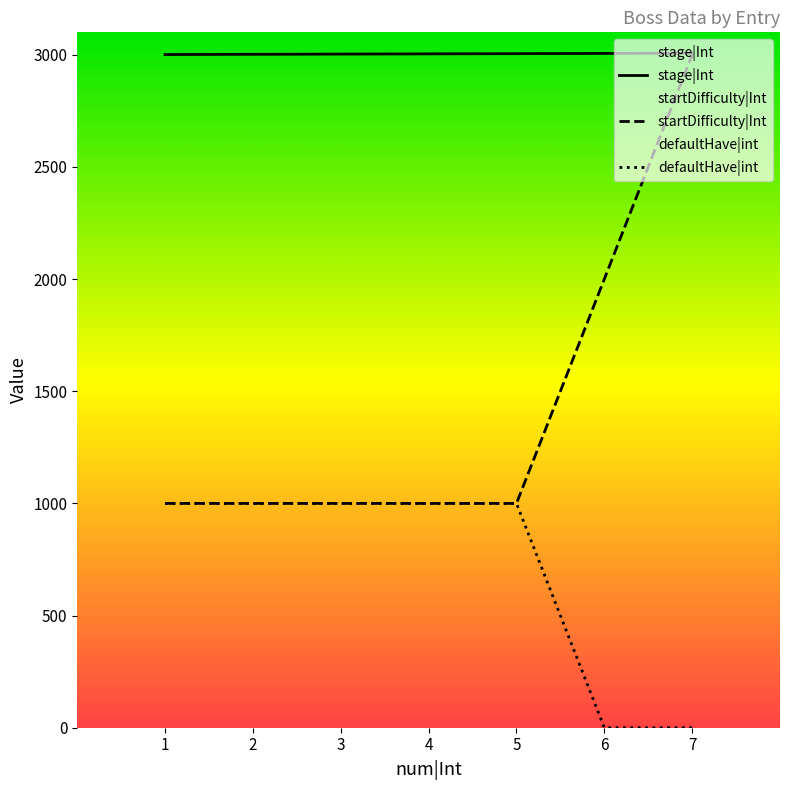

At which label does defaultHave|int reach its minimum?

6